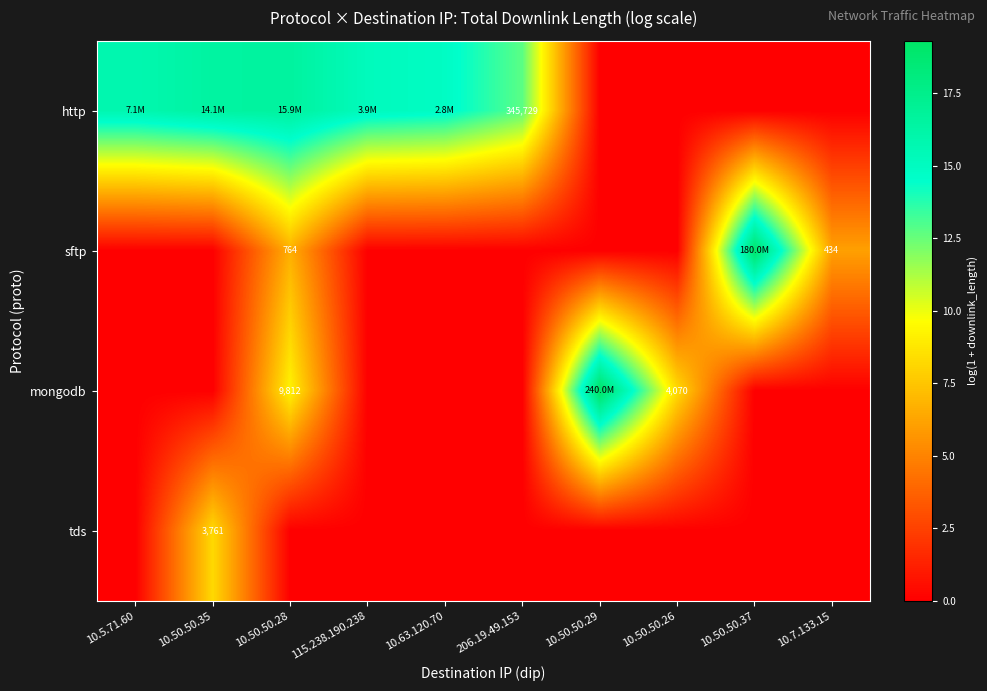

What is the difference between the maximum and minimum values in the sftp series?

19.0